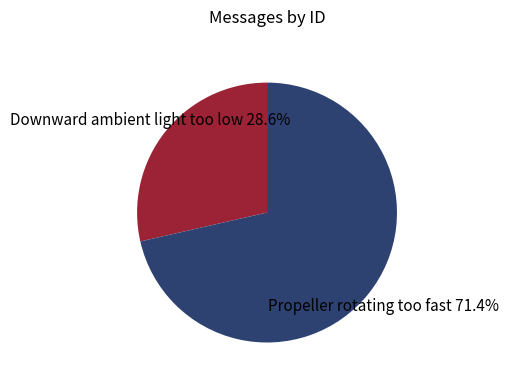

Is there a majority slice in this chart?

Yes